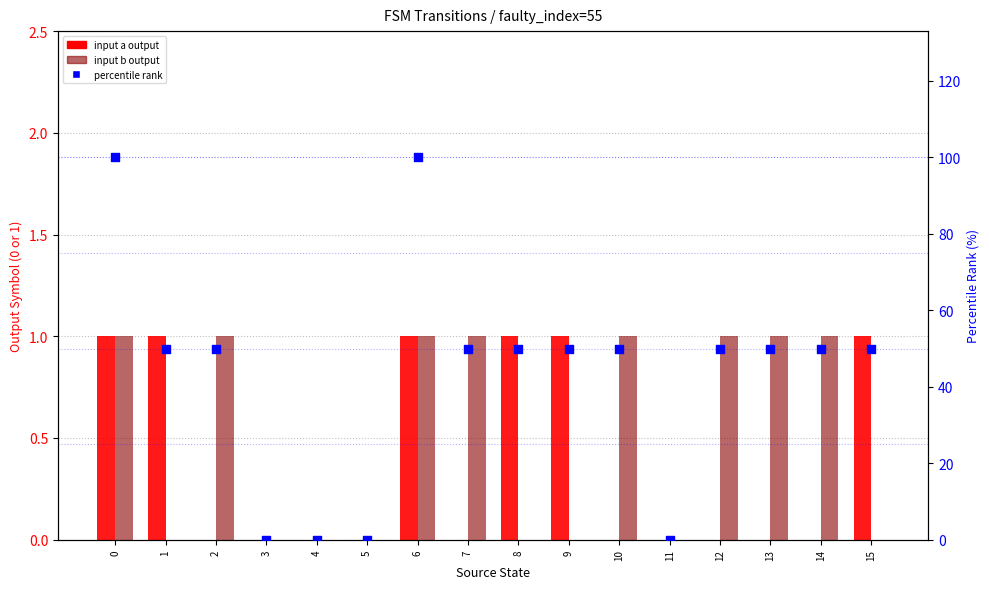

What are all the series names shown in the legend?

input a output, input b output, percentile rank